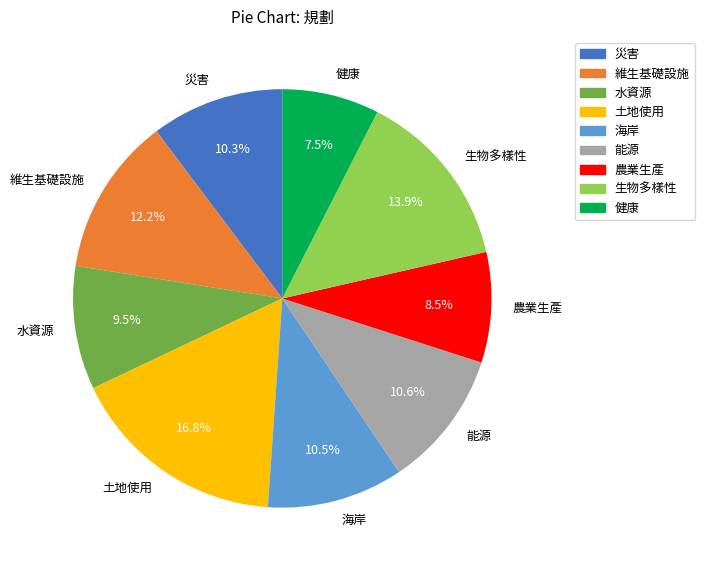

Which category has the biggest portion of the pie?

土地使用